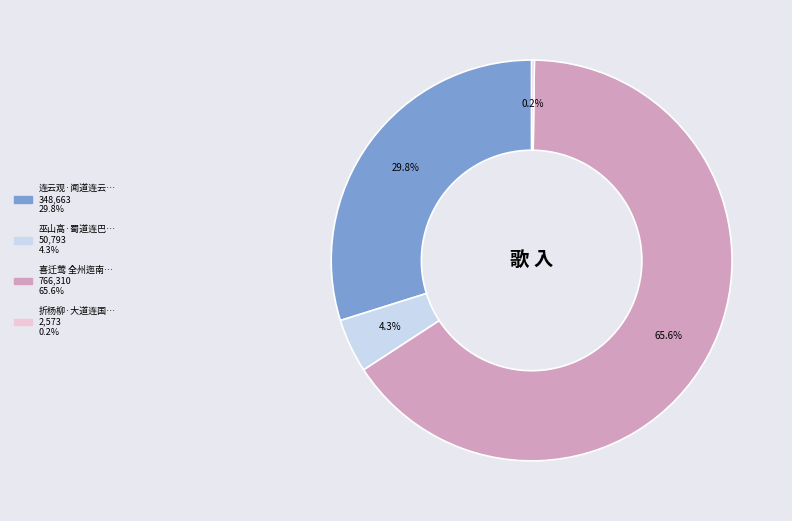

Is there any slice that represents more than half of the pie?

Yes